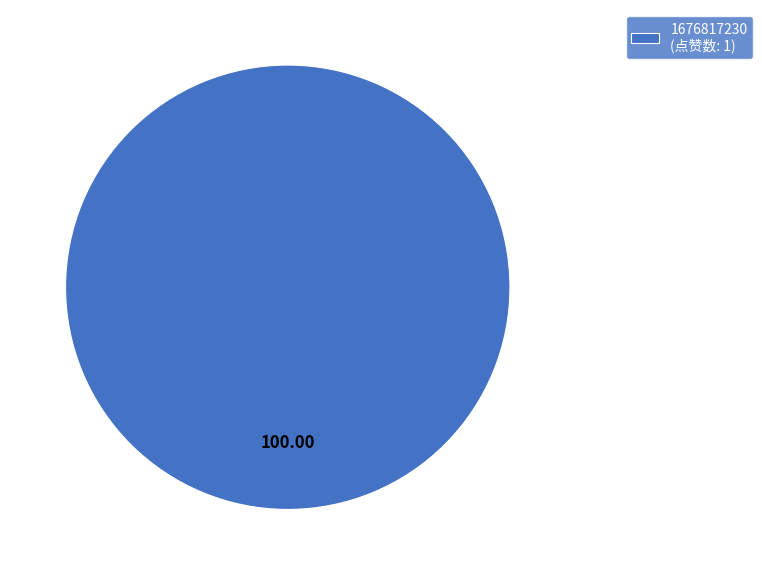

What is the majority slice?

1676817230 (点赞数: 1)